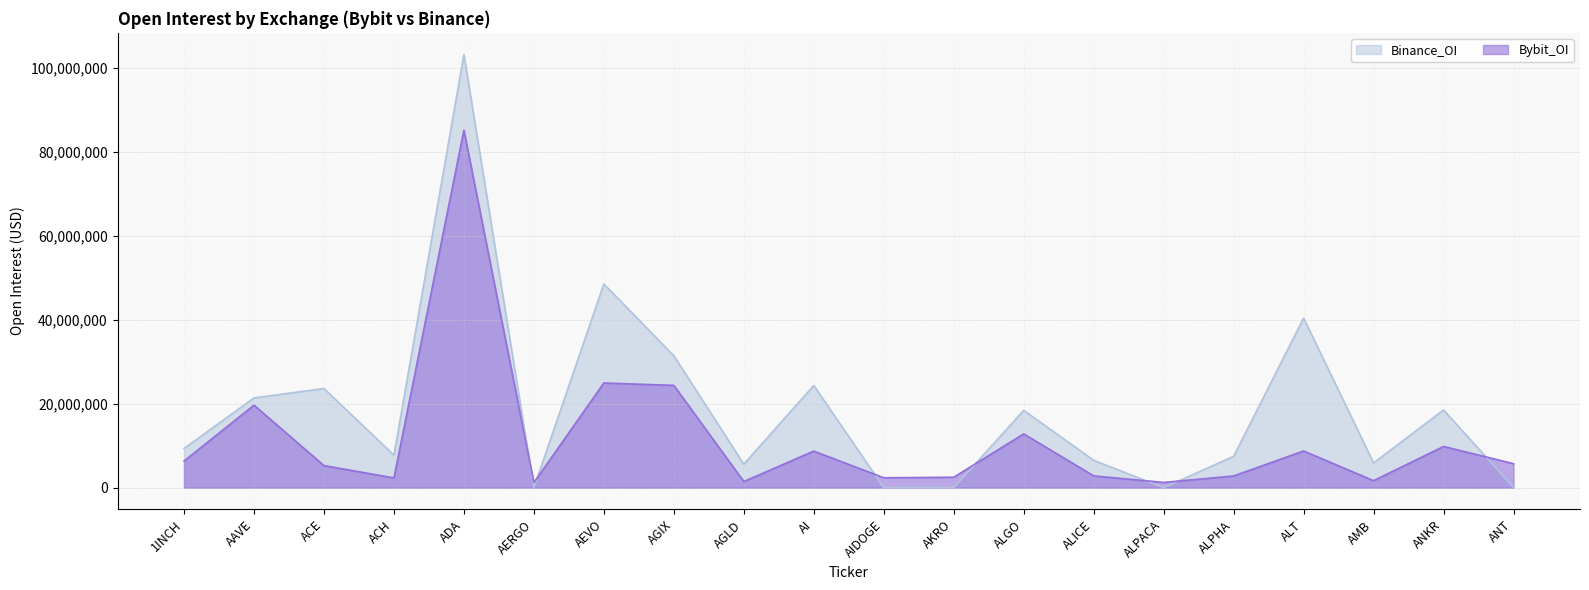

What is the total value across all series at AERGO?

1223732